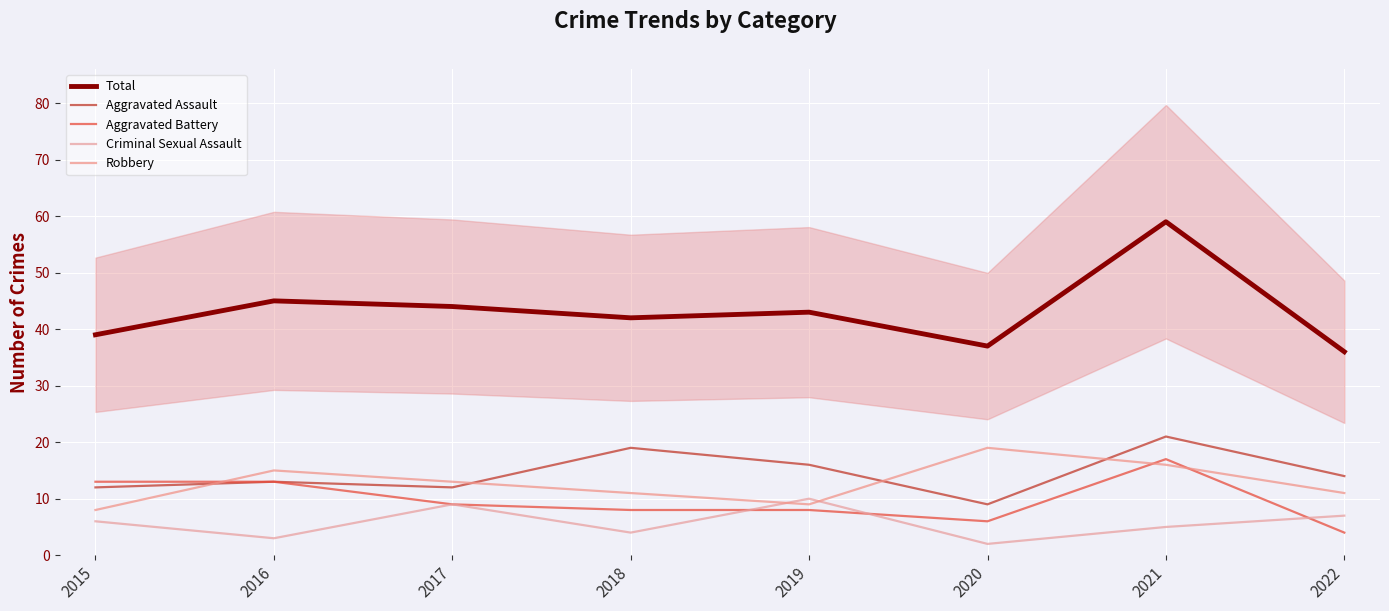

What is the maximum value shown in the chart?

59